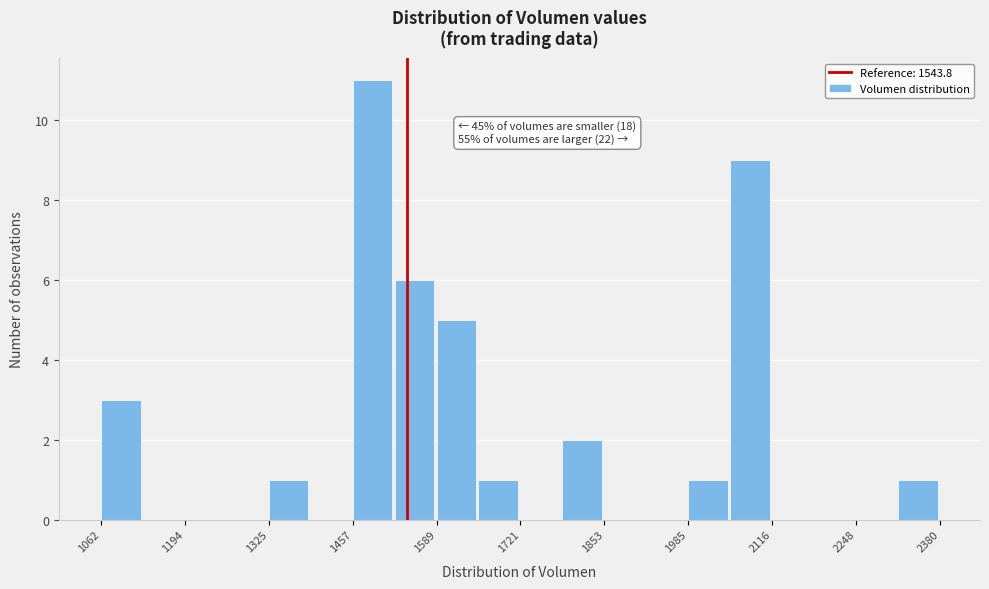

Read against the x-axis, roughly where is the centre of the tallest bar?

1480